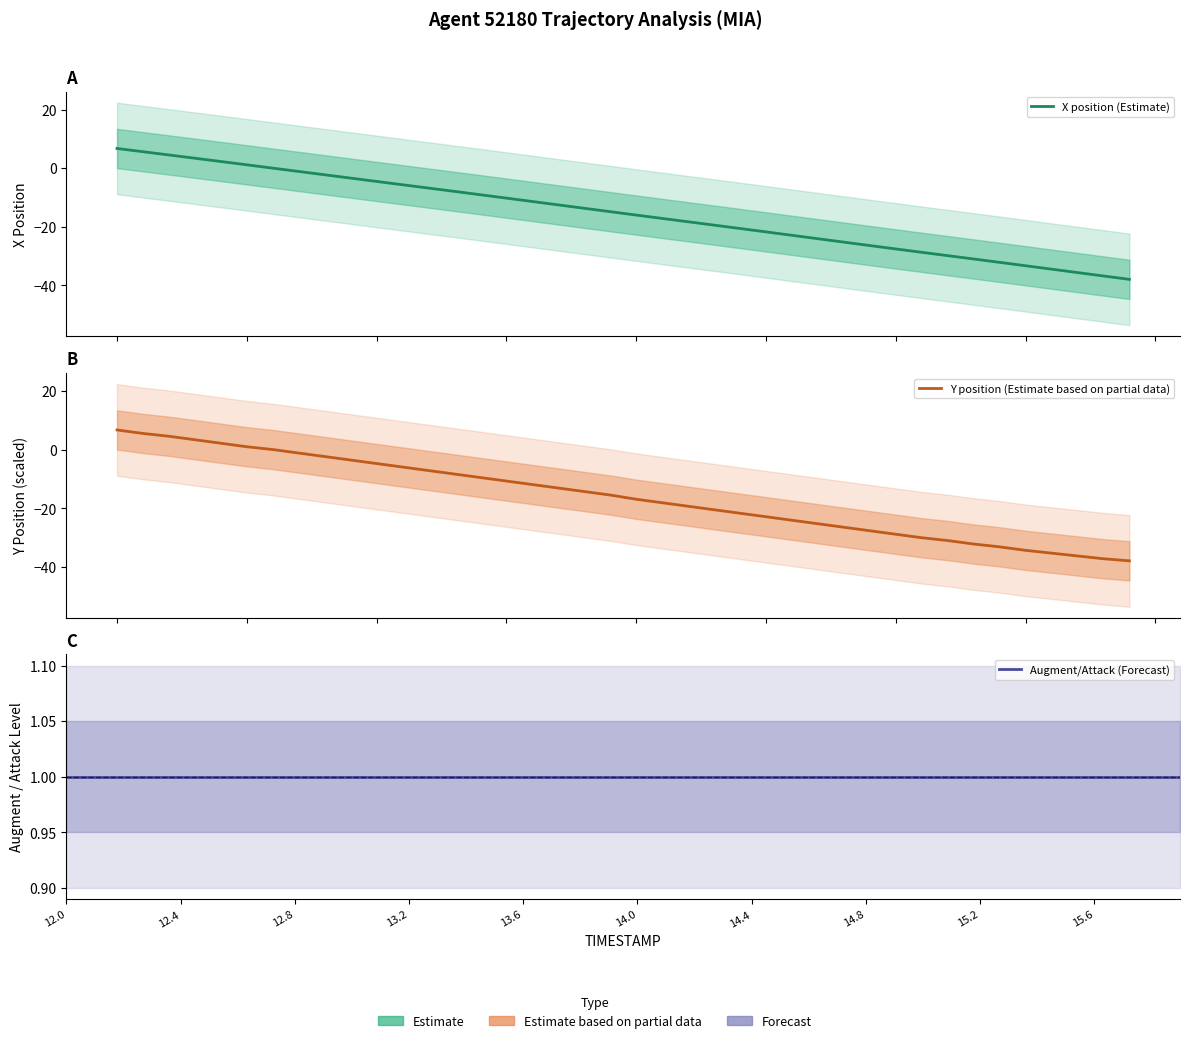

Is the value of X position (Estimate) at 14.4 greater than the value of Augment/Attack (Forecast) at 33?

No